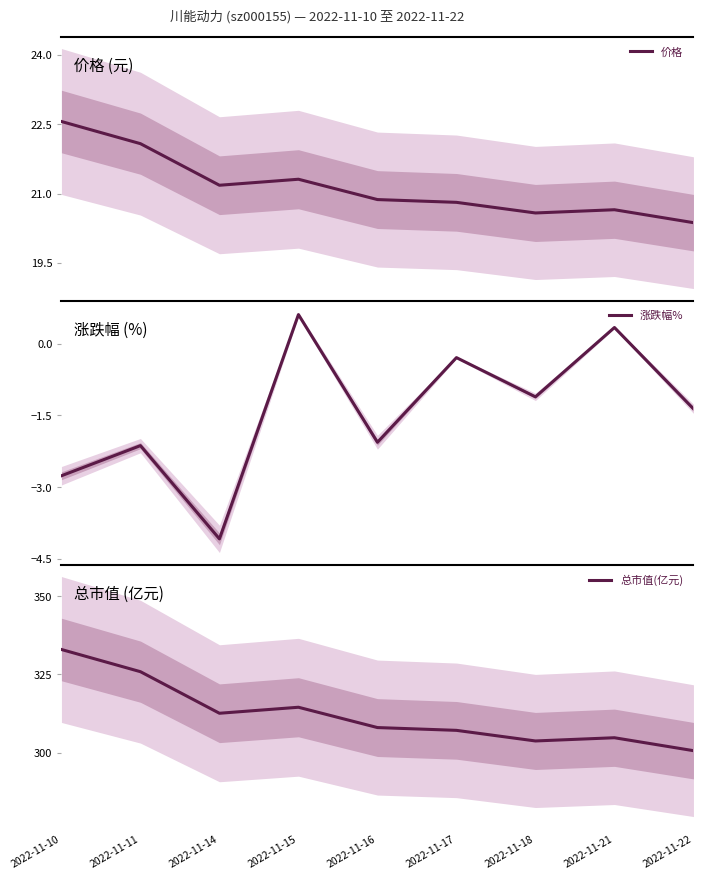

Reading left to right, what are all the values shown in this chart?

价格: 2022-11-10=22.6	2022-11-11=22.1	2022-11-14=21.2	2022-11-15=21.3	2022-11-16=20.9	2022-11-17=20.8	2022-11-18=20.6	2022-11-21=20.6	2022-11-22=20.4
涨跌幅%: 2022-11-10=-2.8	2022-11-11=-2.1	2022-11-14=-4.1	2022-11-15=0.6	2022-11-16=-2.1	2022-11-17=-0.3	2022-11-18=-1.1	2022-11-21=0.3	2022-11-22=-1.4
总市值(亿元): 2022-11-10=333.0	2022-11-11=325.9	2022-11-14=312.6	2022-11-15=314.5	2022-11-16=308.0	2022-11-17=307.1	2022-11-18=303.8	2022-11-21=304.8	2022-11-22=300.6